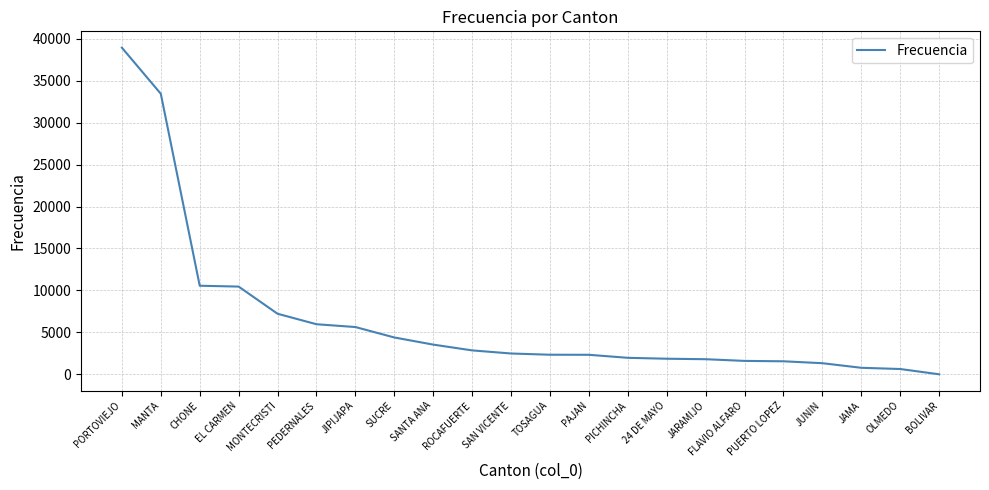

What is the greatest value displayed?

38936